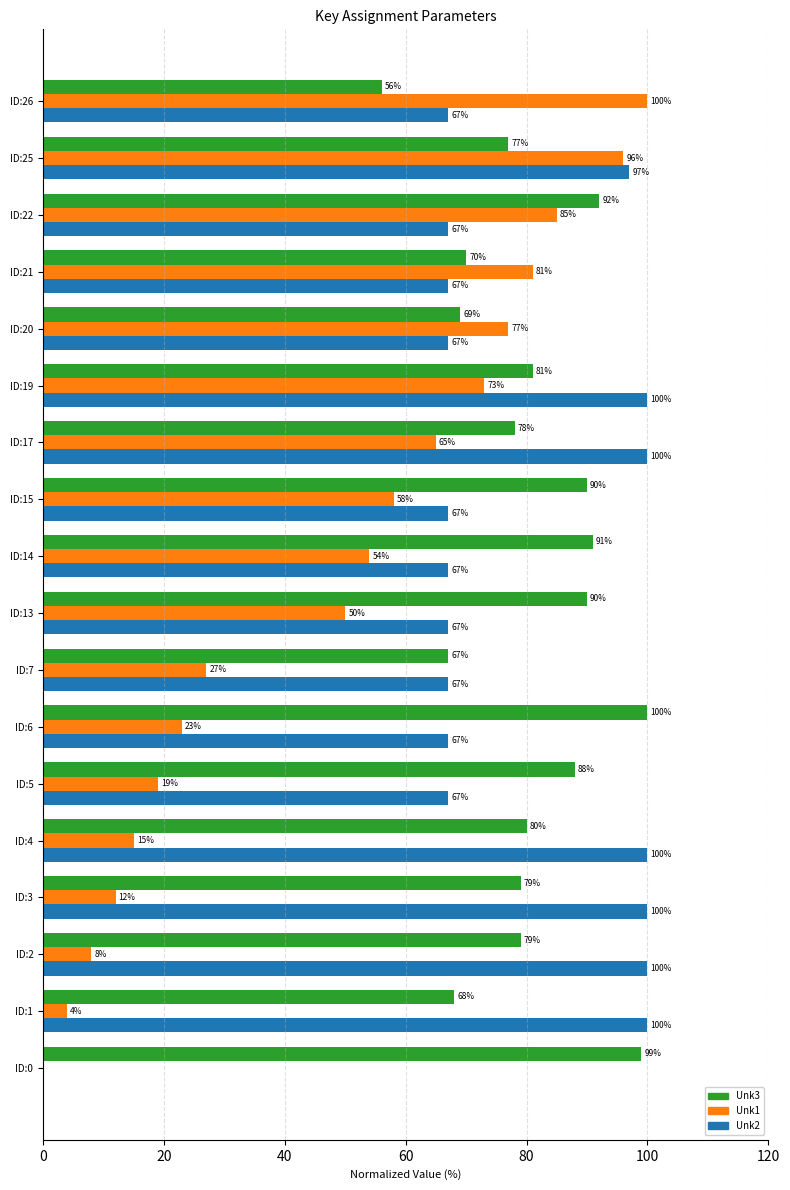

At which category is the sum across all series the highest?

ID:25